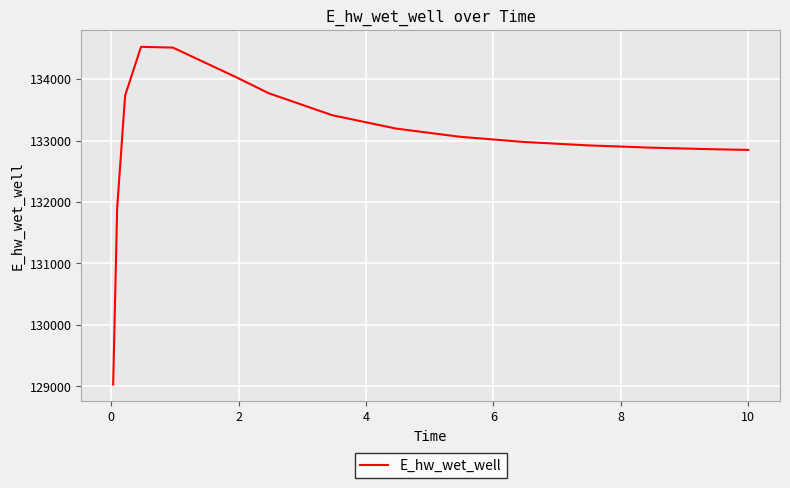

What is the difference between the maximum and minimum values?

5492.3